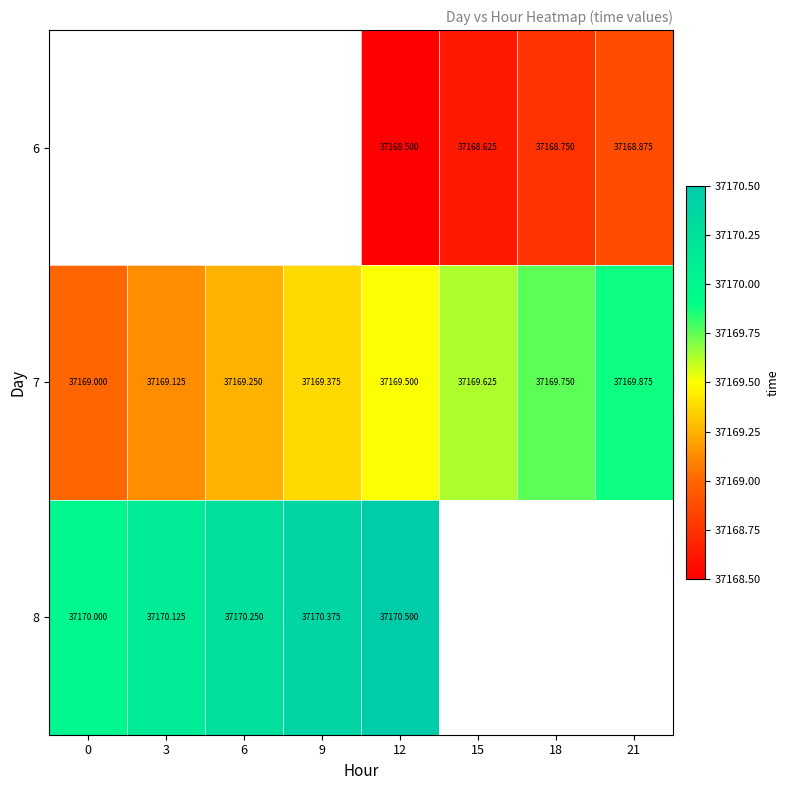

Is the value of 8 at 3 greater than the value of 7 at 3?

Yes